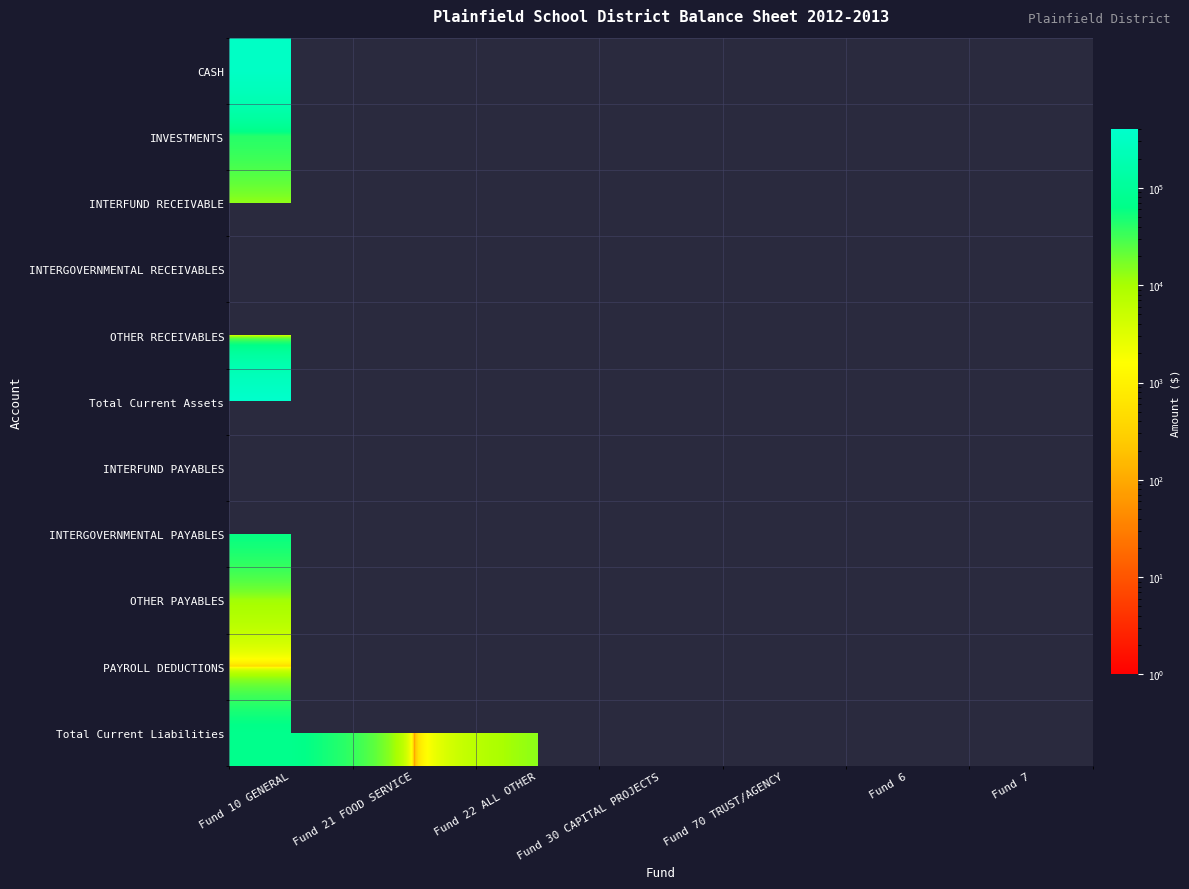

At which category does the chart reach its peak across all series?

Fund 30 CAPITAL PROJECTS